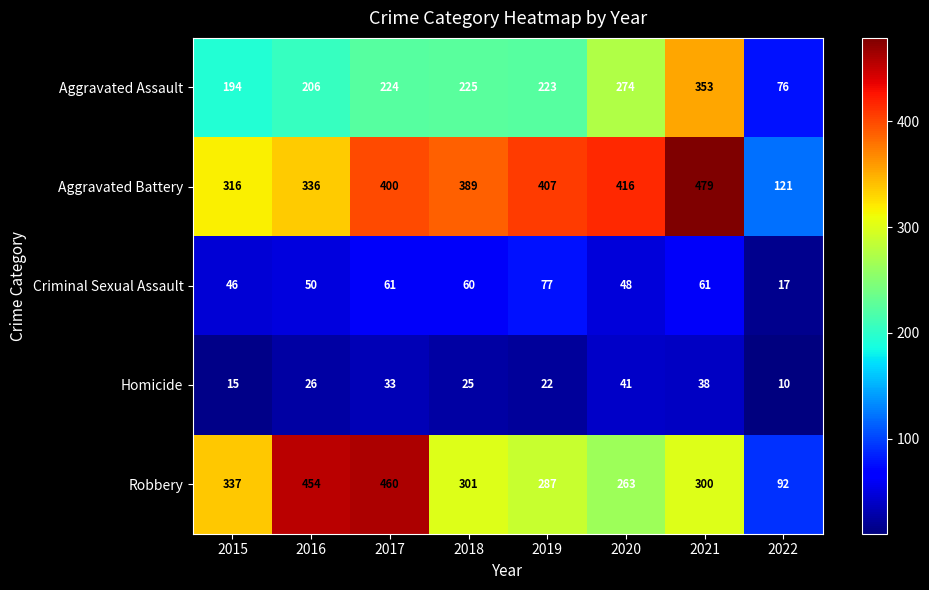

Rank the series by their maximum value, from highest to lowest.

Aggravated Battery, Robbery, Aggravated Assault, Criminal Sexual Assault, Homicide